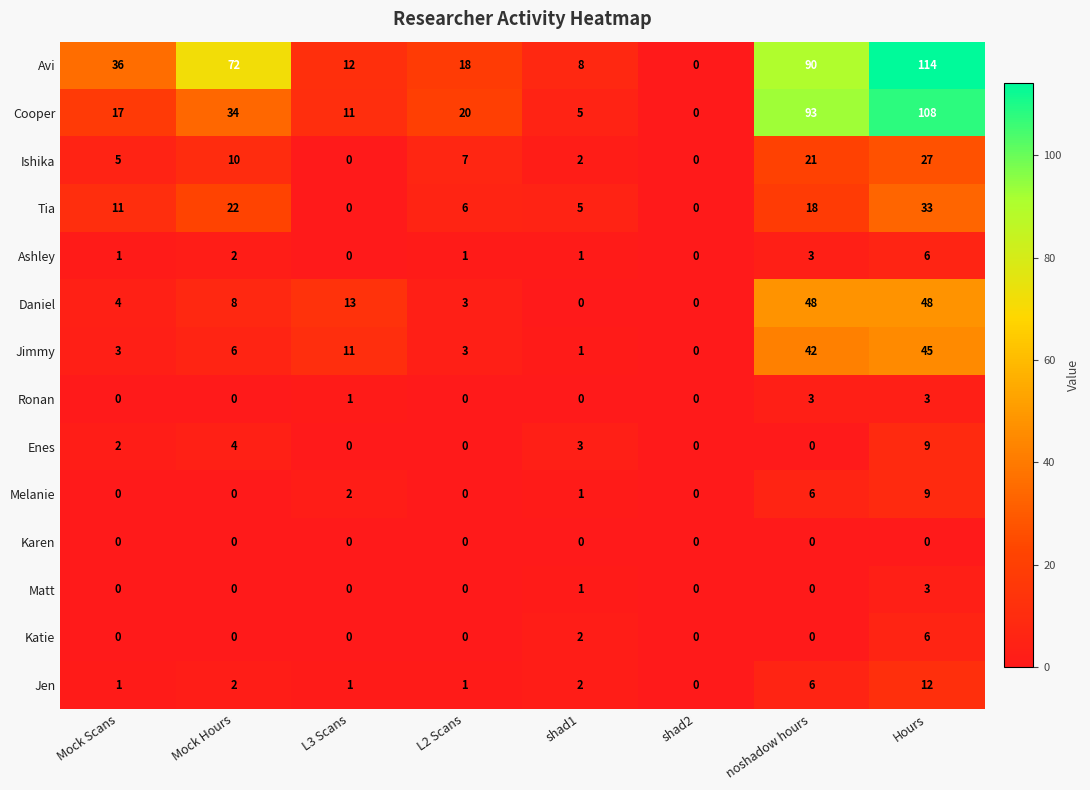

How many categories are shown in the chart?

8